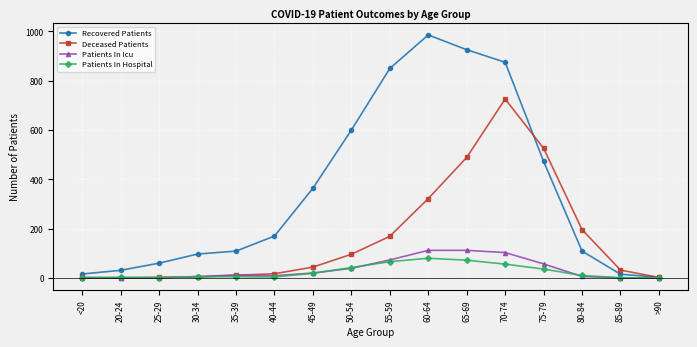

True or false: Patients In Hospital has more than 1 points higher than both neighbors.

True